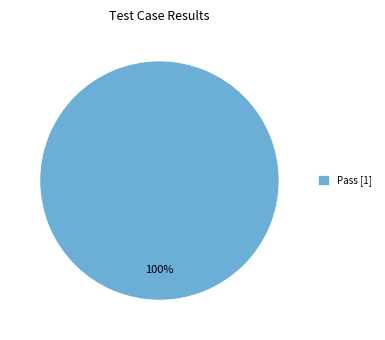

How many slices are in this pie chart?

1